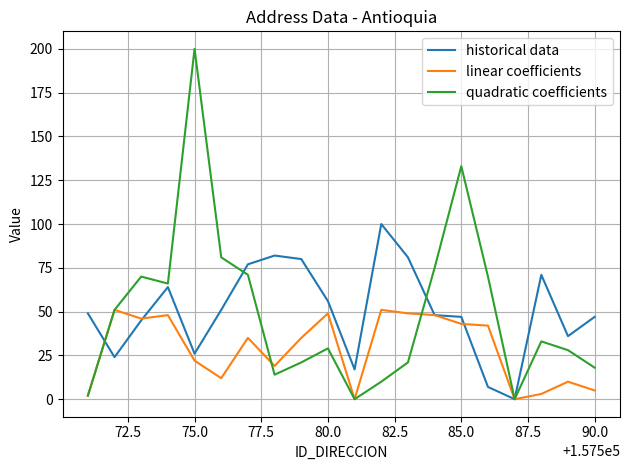

Which series has the widest spread of values?

quadratic coefficients